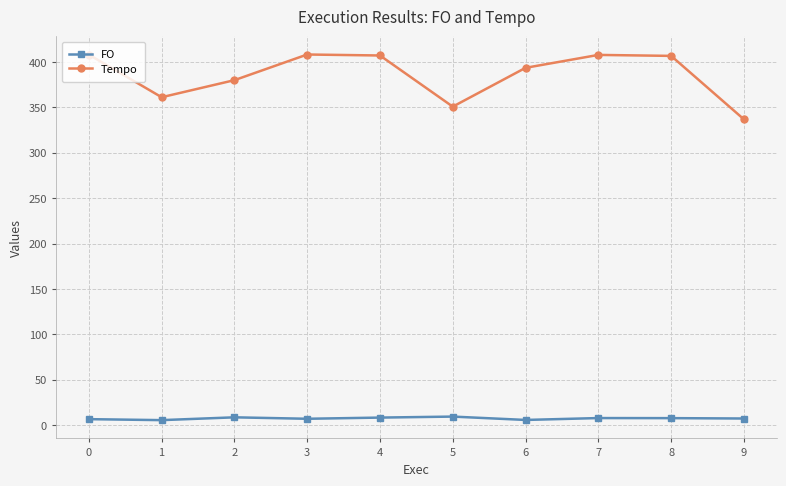

What is the sum of the FO values at 6 and 7?

13.3